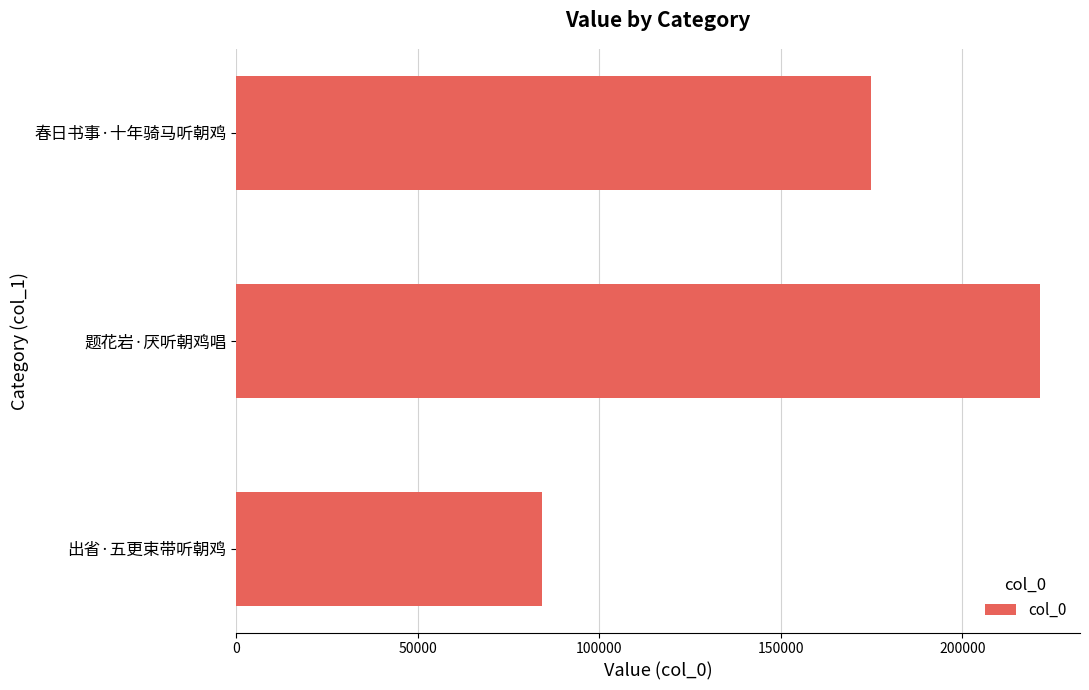

What is the minimum value shown in the chart?

84144